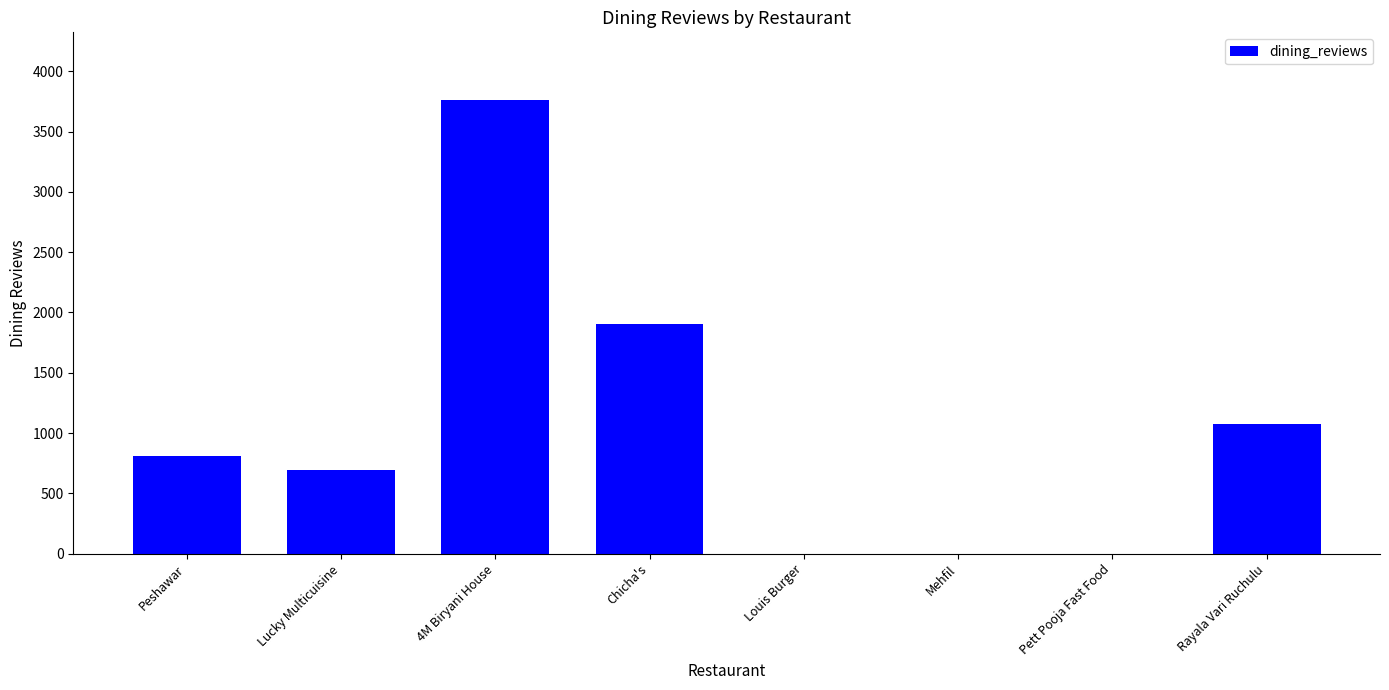

Which has a higher value, Mehfil or Peshawar?

Peshawar